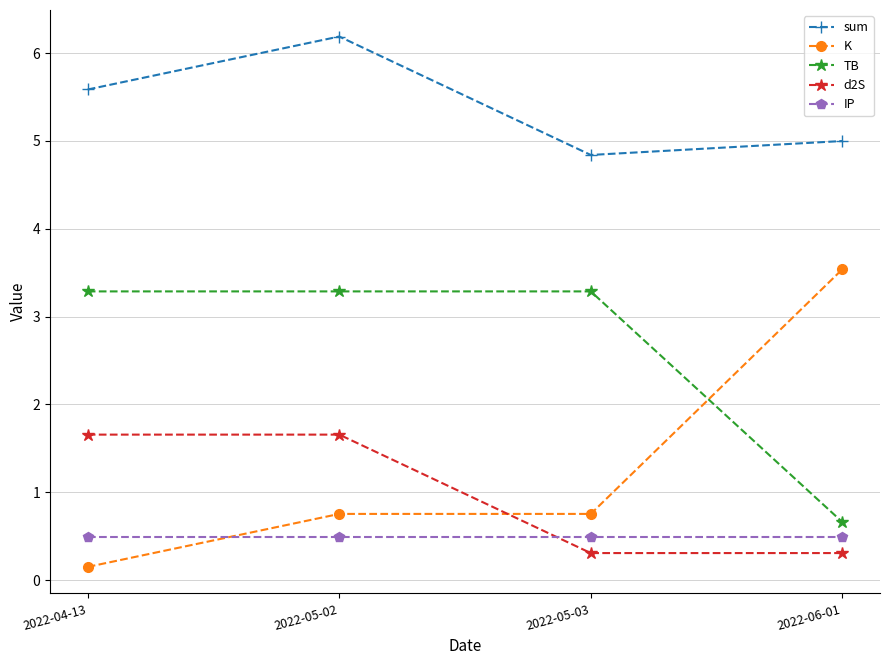

What is the total value across all series at 2022-05-03?

9.7